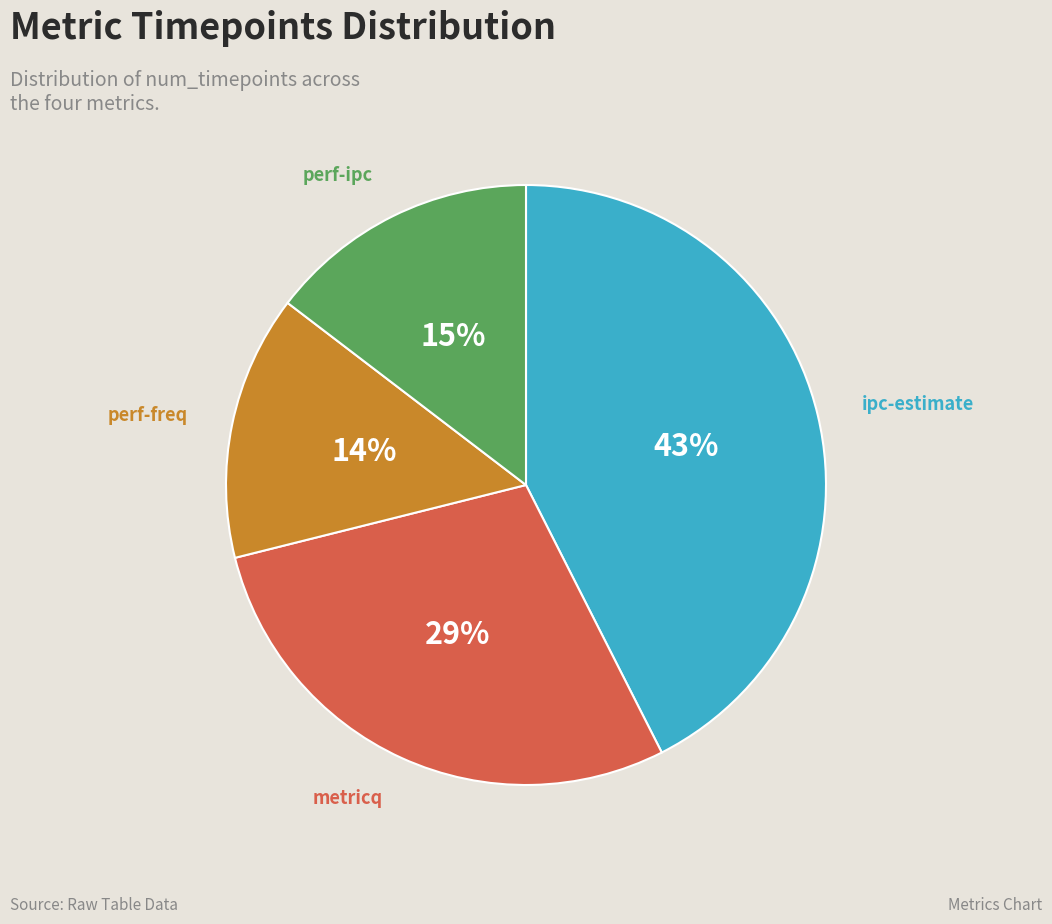

Does any single category account for the majority?

No